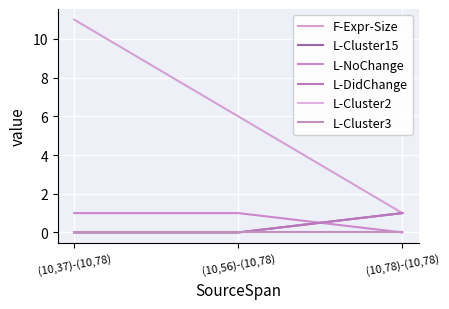

At (10,78)-(10,78), list the series in order from largest to smallest.

F-Expr-Size, L-Cluster15, L-DidChange, L-NoChange, L-Cluster2, L-Cluster3